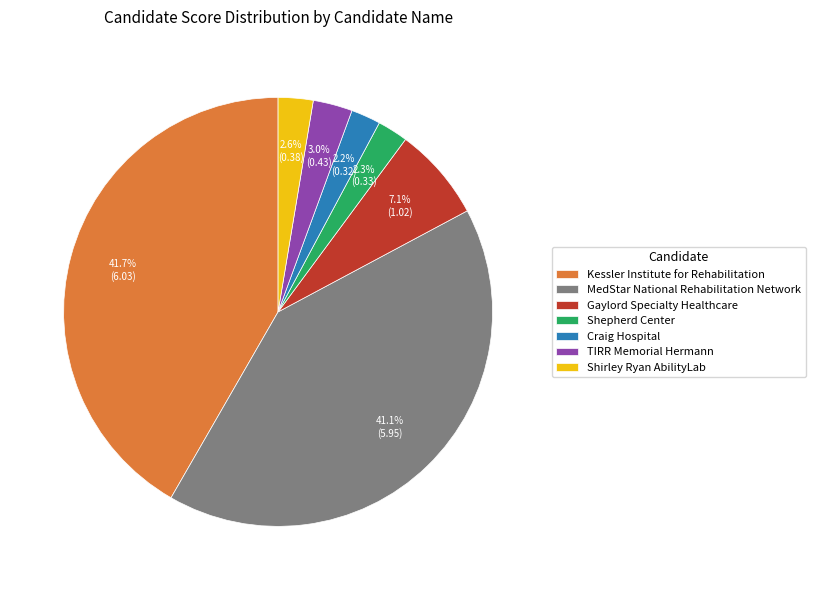

What percentage do TIRR Memorial Hermann and Craig Hospital together represent?

5.2%